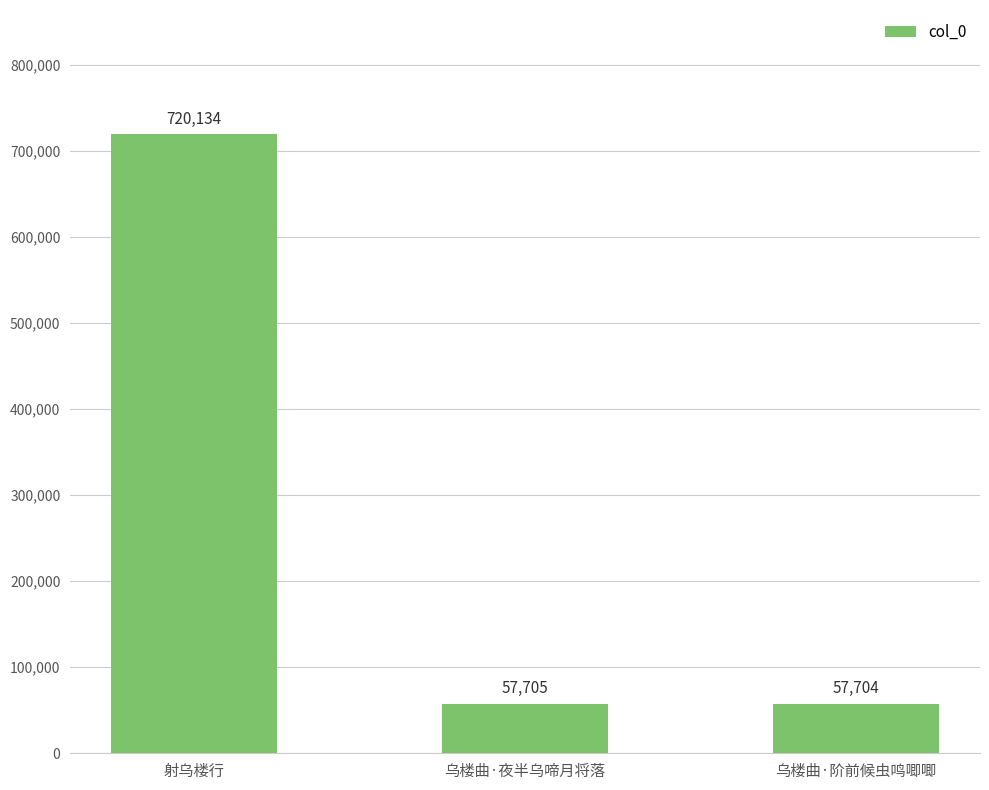

The chart shows a value of 57705 at 乌楼曲·夜半乌啼月将落. True or false?

True